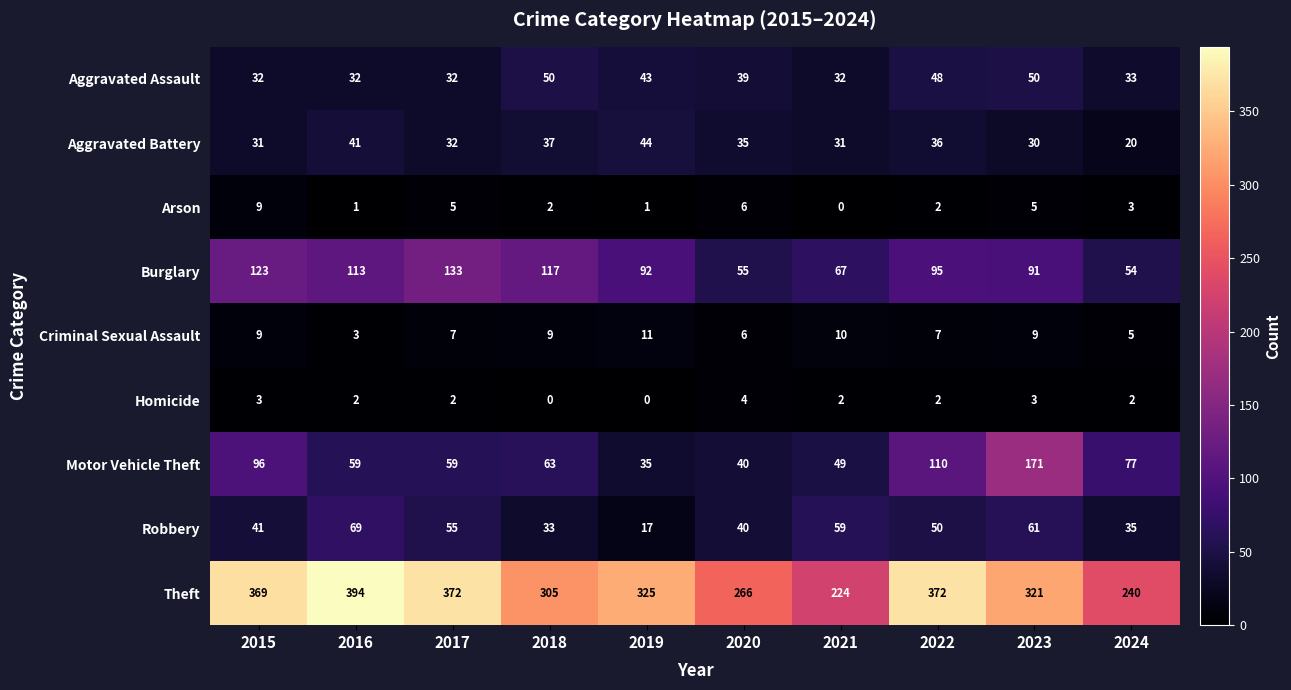

Is it true that Aggravated Battery equals 32 at 2017?

True